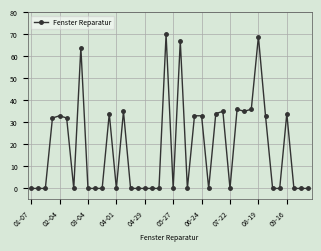

What is the greatest value displayed?

70